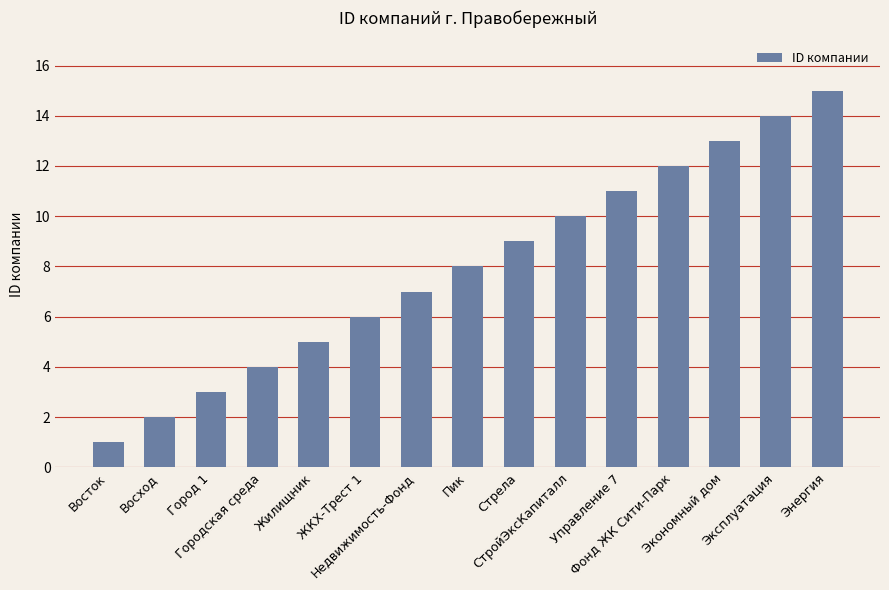

Reading left to right, extract all data points from this chart.

1	2	3	4	5	6	7	8	9	10	11	12	13	14	15